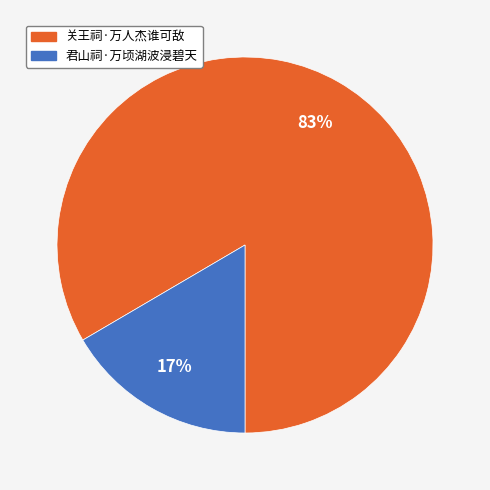

To the nearest percent, what percentage of the pie is 关王祠·万人杰谁可敌?

83%